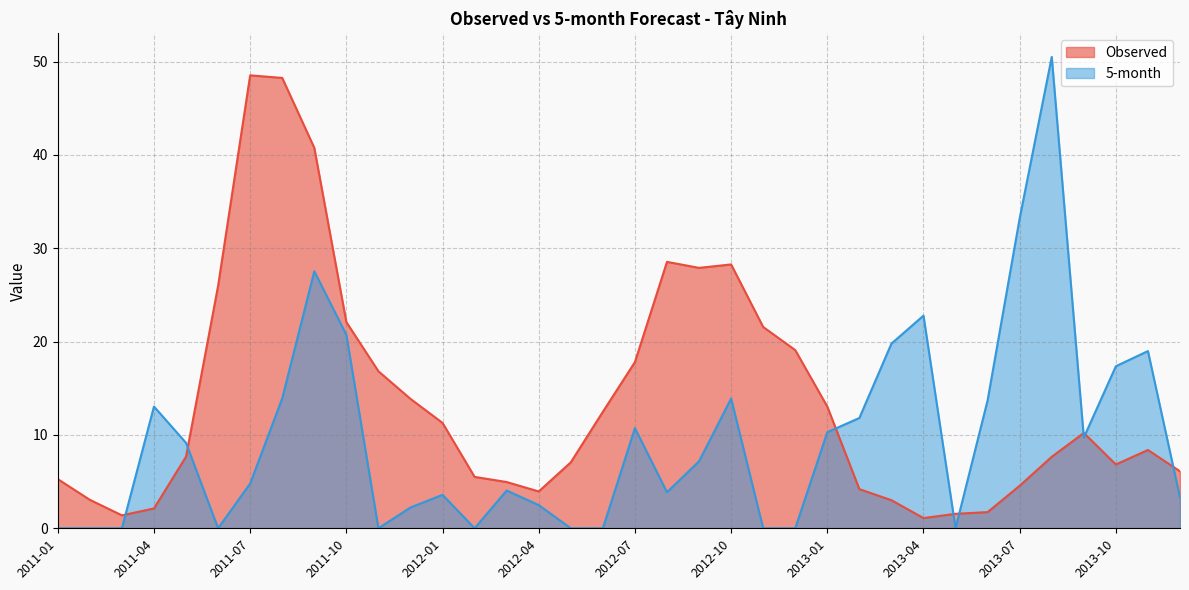

Between which two adjacent categories do Observed and 5-month first intersect?

2011-03 and 2011-04